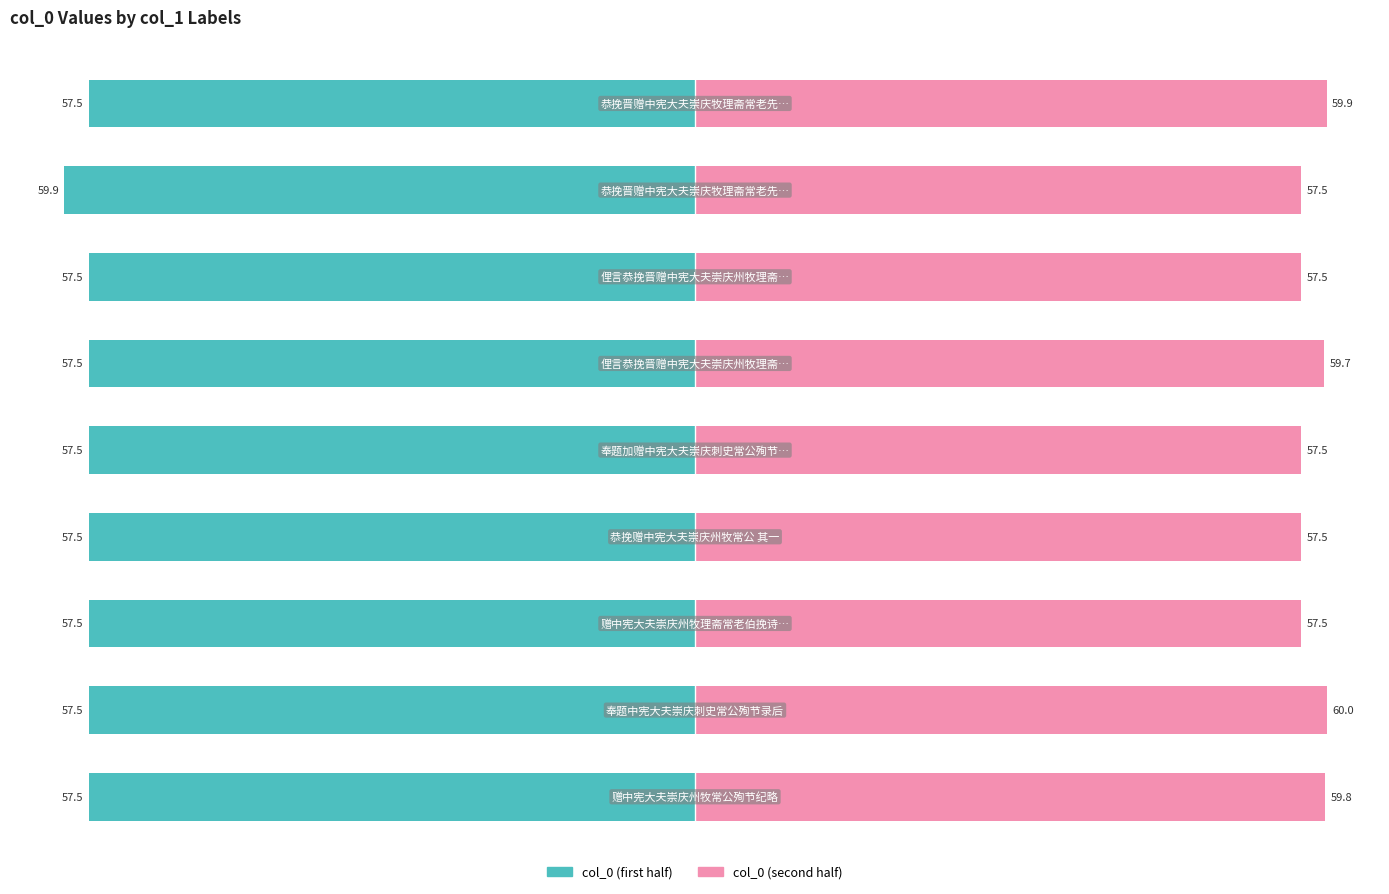

How many data points does each series have?

9